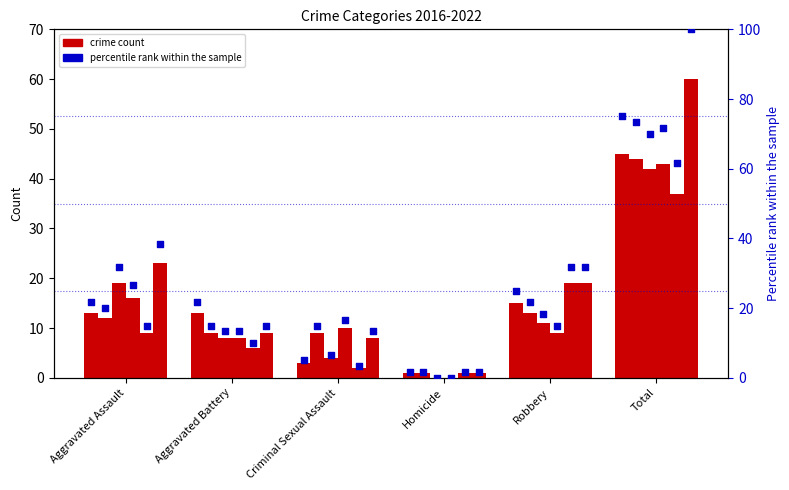

Is the value of pct_2019 at Criminal Sexual Assault greater than the value of pct_2017 at Aggravated Assault?

No